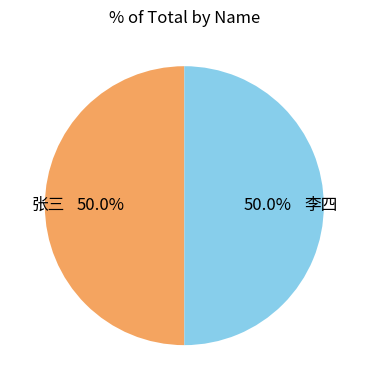

Approximately how many times larger is the value at 张三 compared to 李四?

1.0